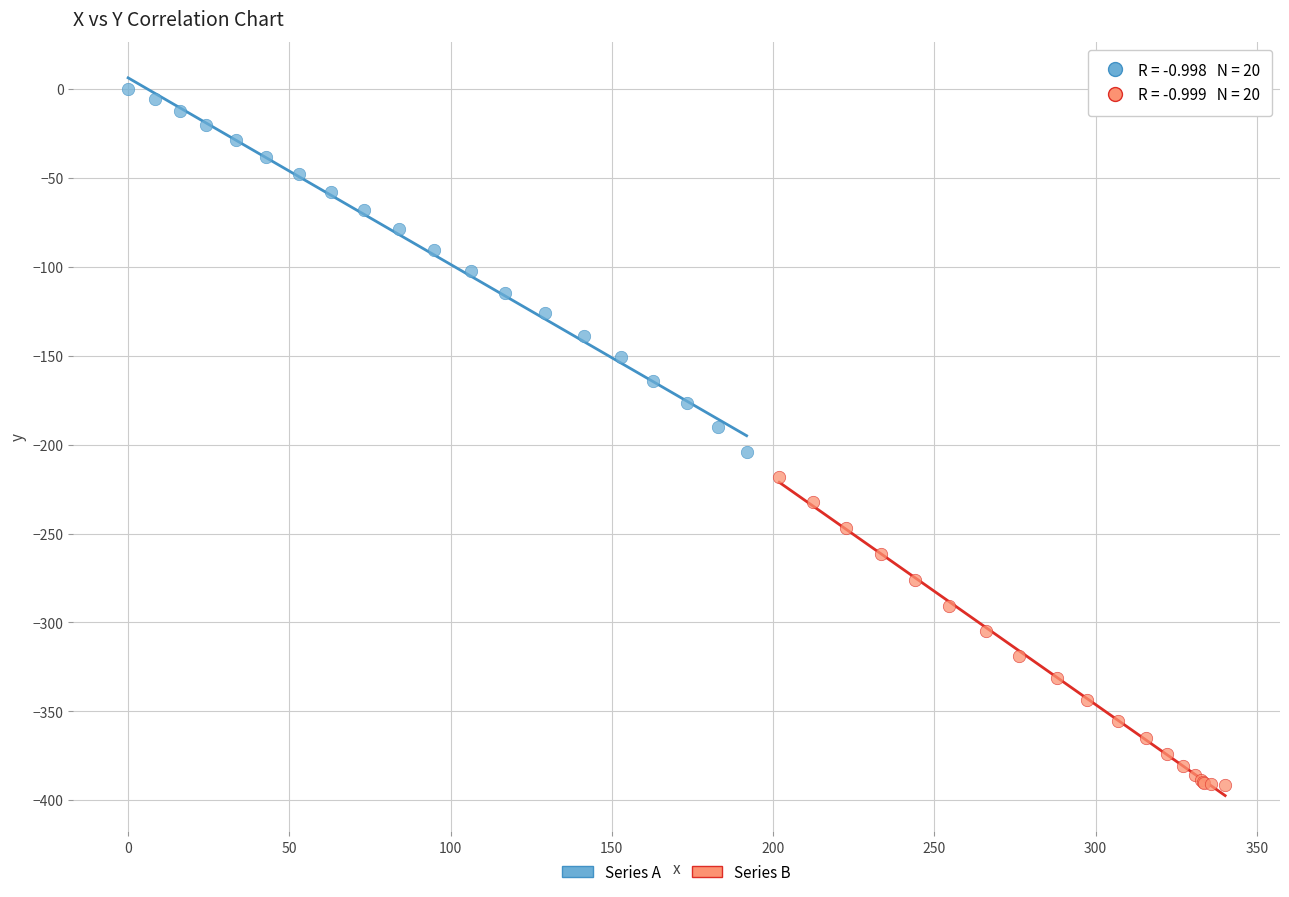

Which series reaches the minimum Y coordinate?

Series B